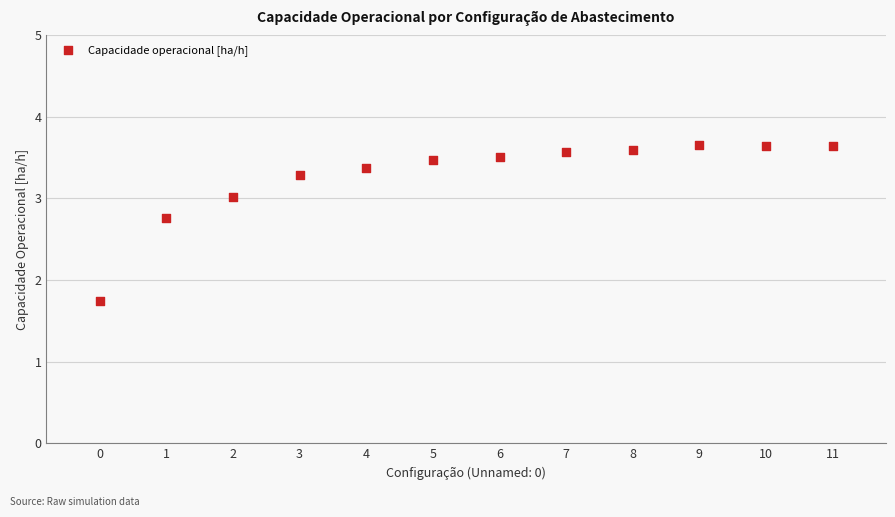

What is the range of Y values (max minus min)?

1.9